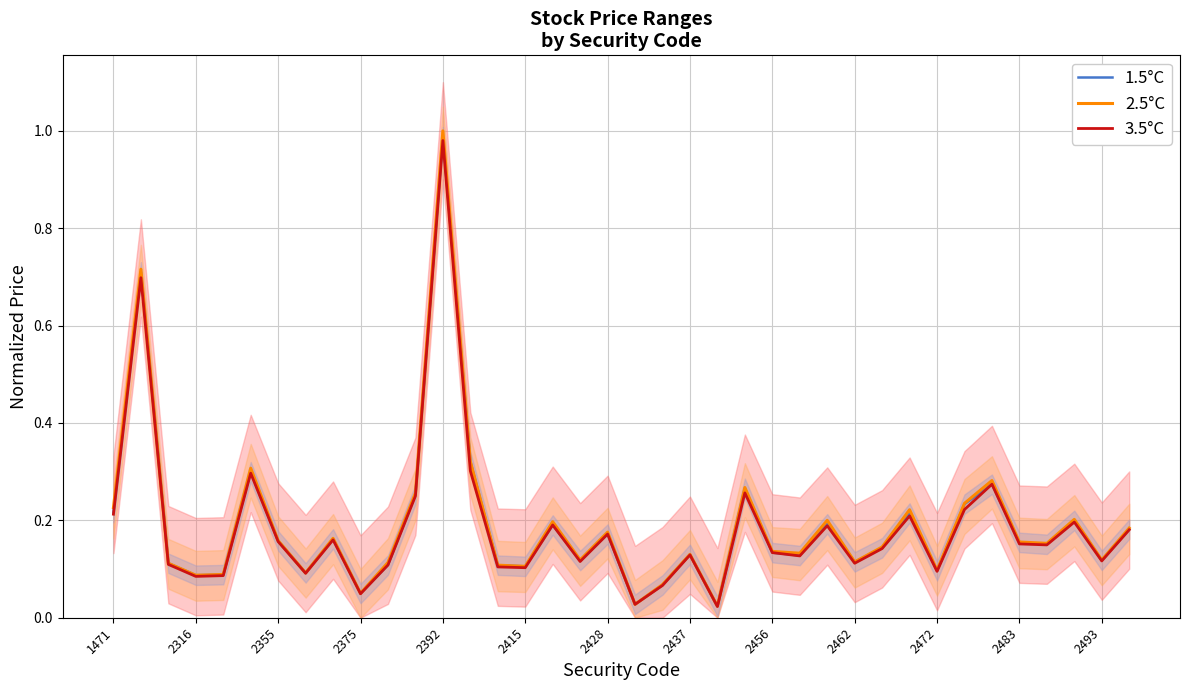

List the series in order of their peak value, lowest first.

3.5°C, 1.5°C, 2.5°C